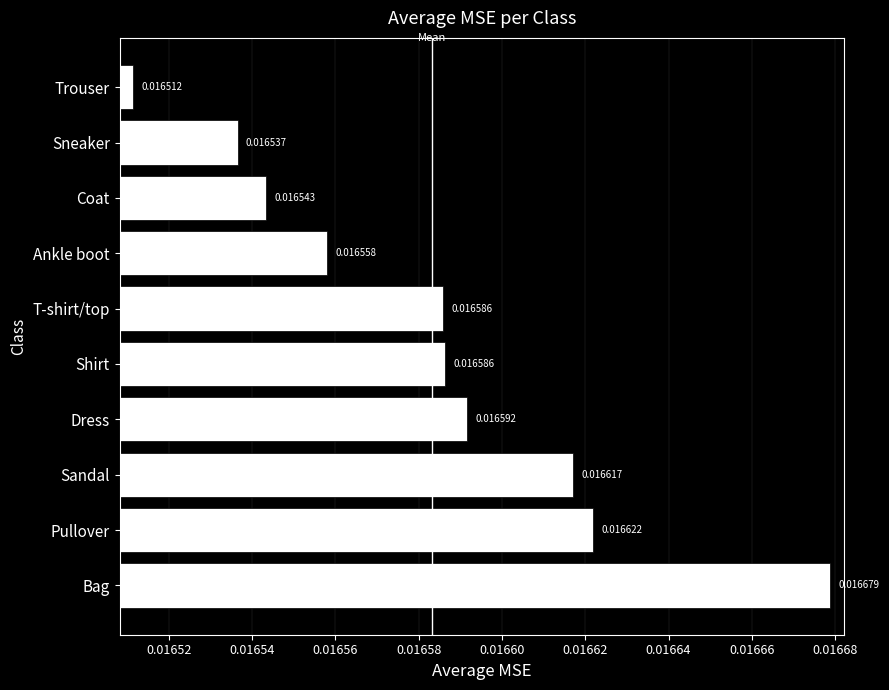

How many bars are there in total?

10